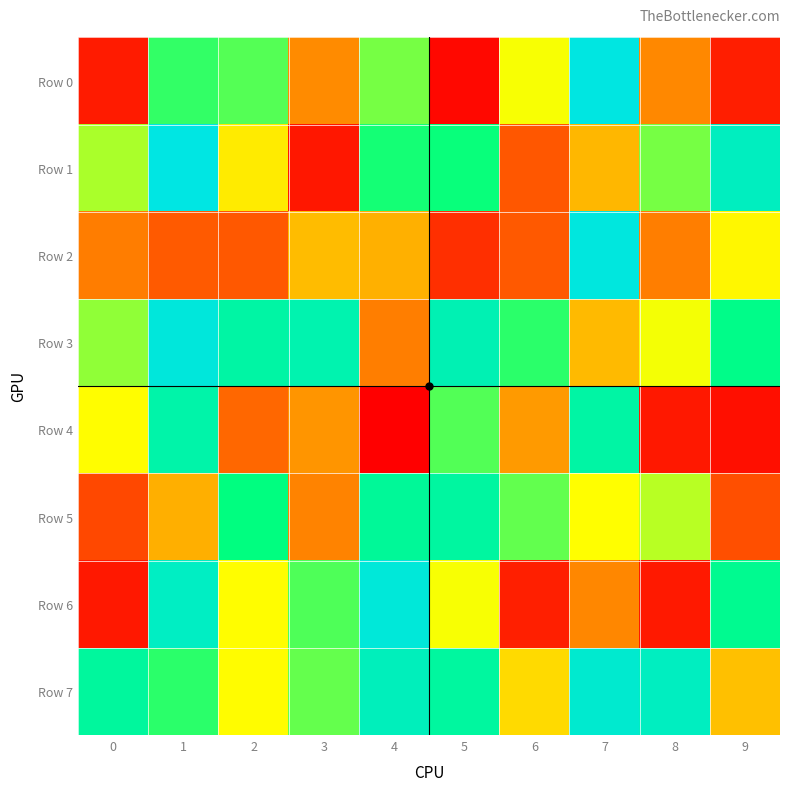

What is the maximum value shown in the chart?

992762